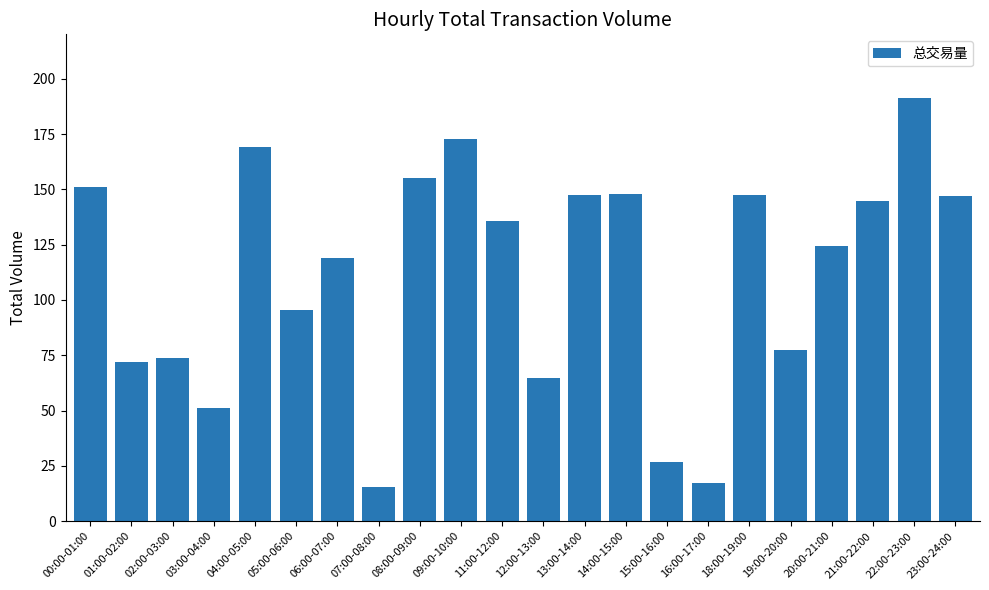

Which label corresponds to the largest value in the chart?

22:00-23:00